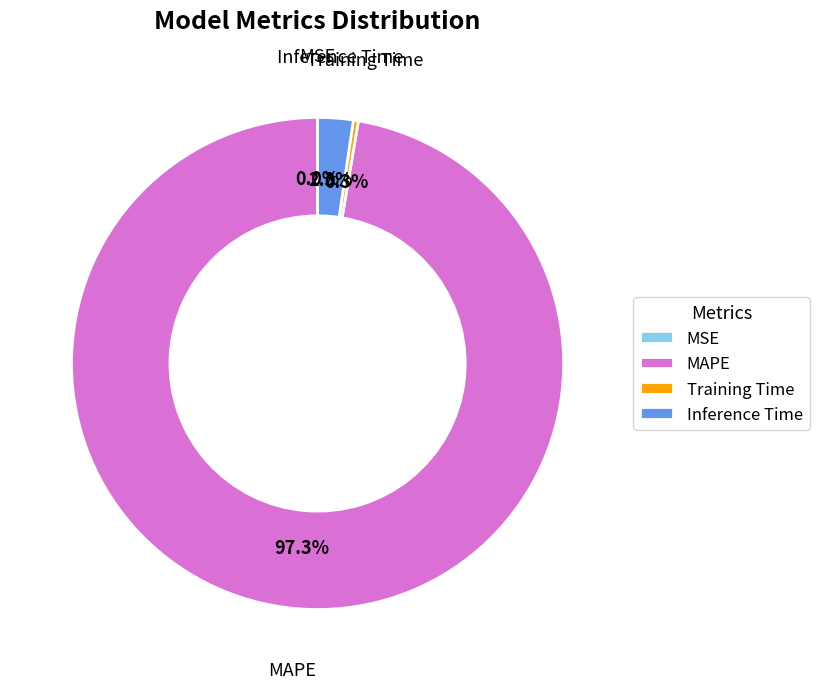

Combined, do Inference Time and MAPE account for over 50%?

Yes